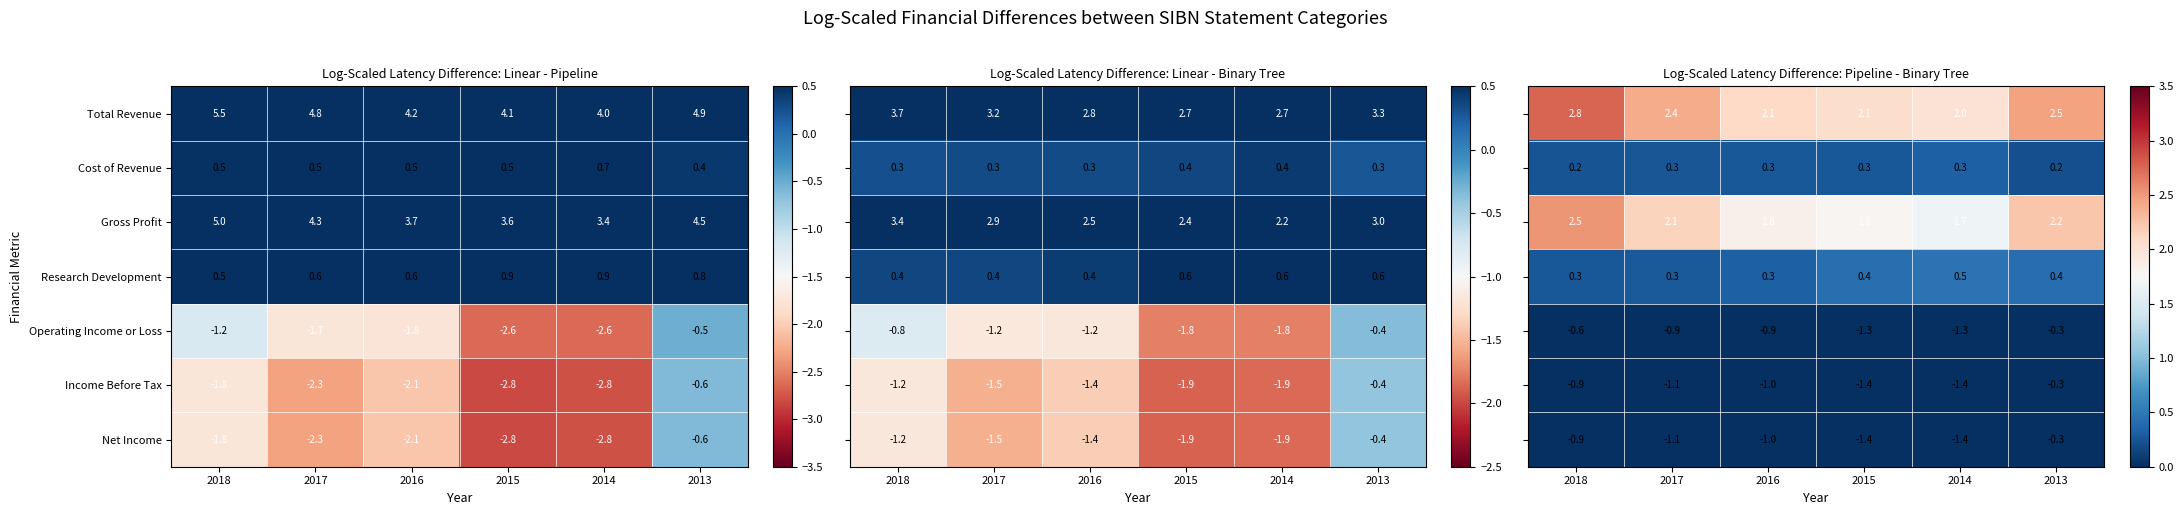

What is the sum of the Gross Profit values at 2018 and 2014?

8.4